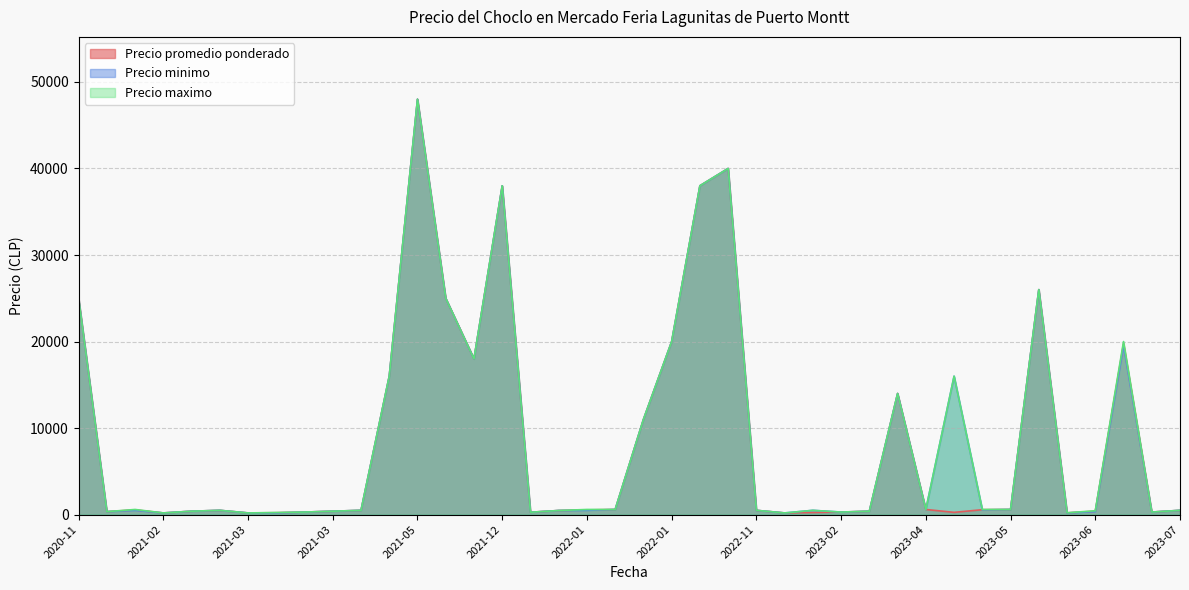

Which series has the widest spread of values?

Precio promedio ponderado